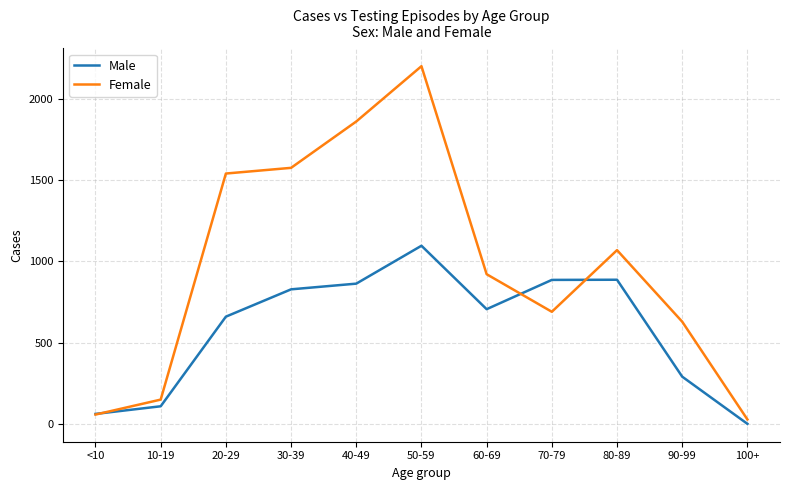

Which series ends up on top after the final intersection of Male and Female?

Female